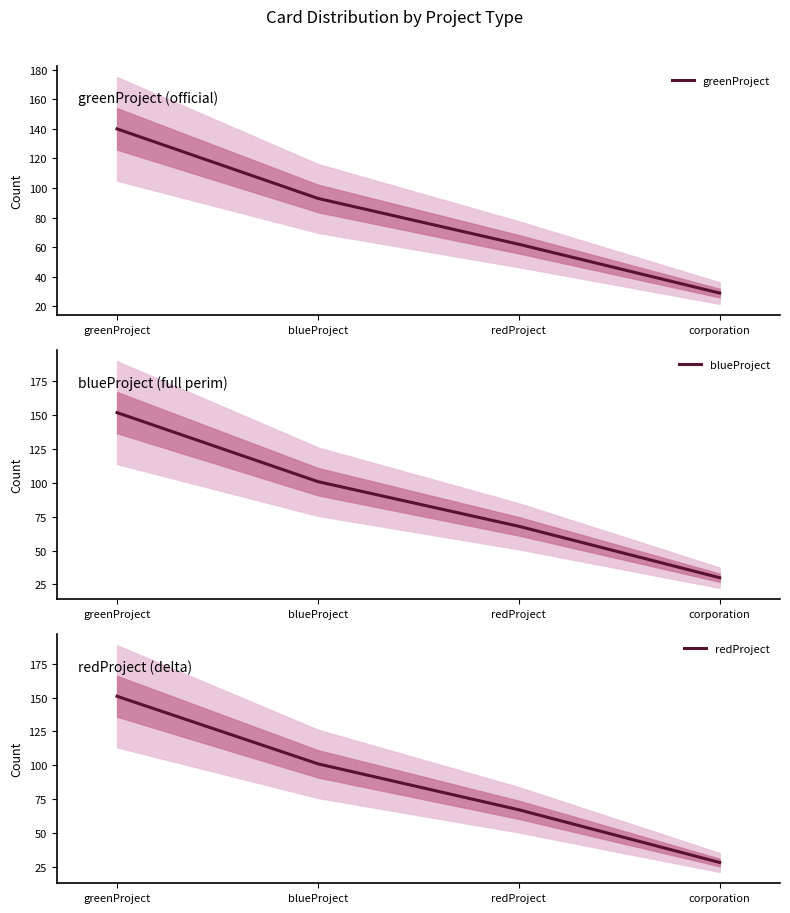

What is the sum of the redProject values at redProject and greenProject?

218